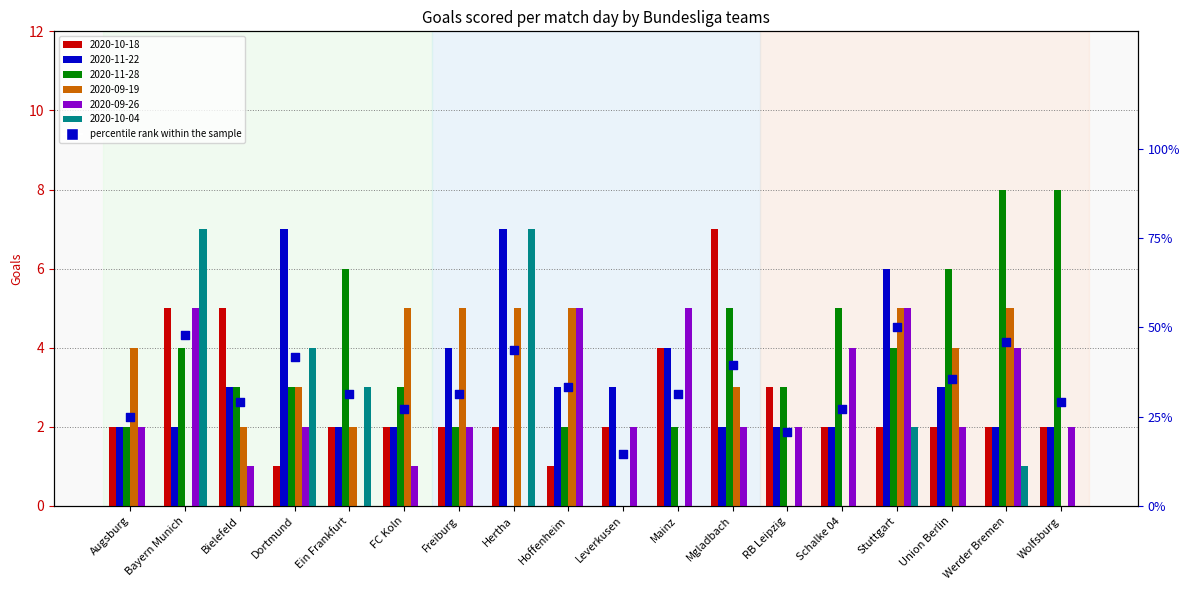

What is the change in value from Hertha to Mgladbach?

-4.2